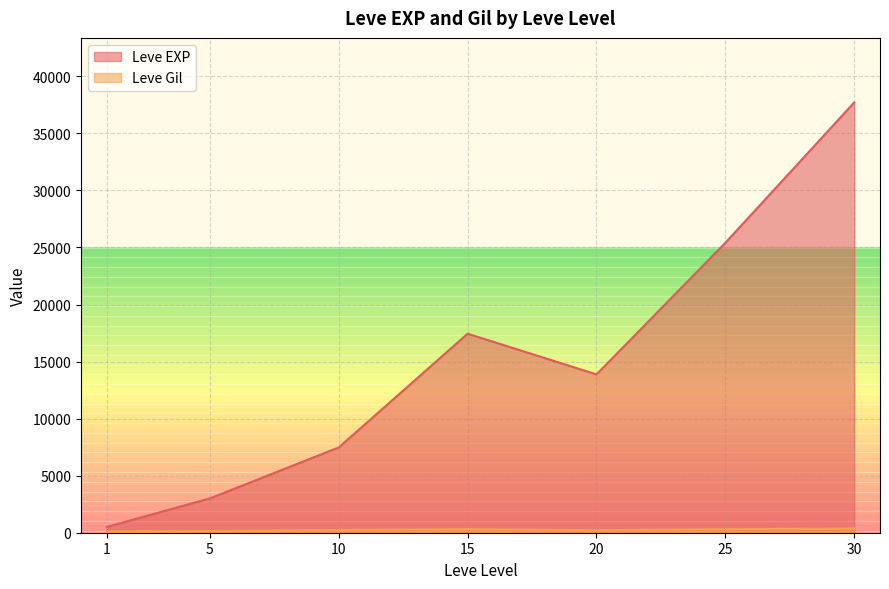

What is the total value across all series at 10?

7717.5